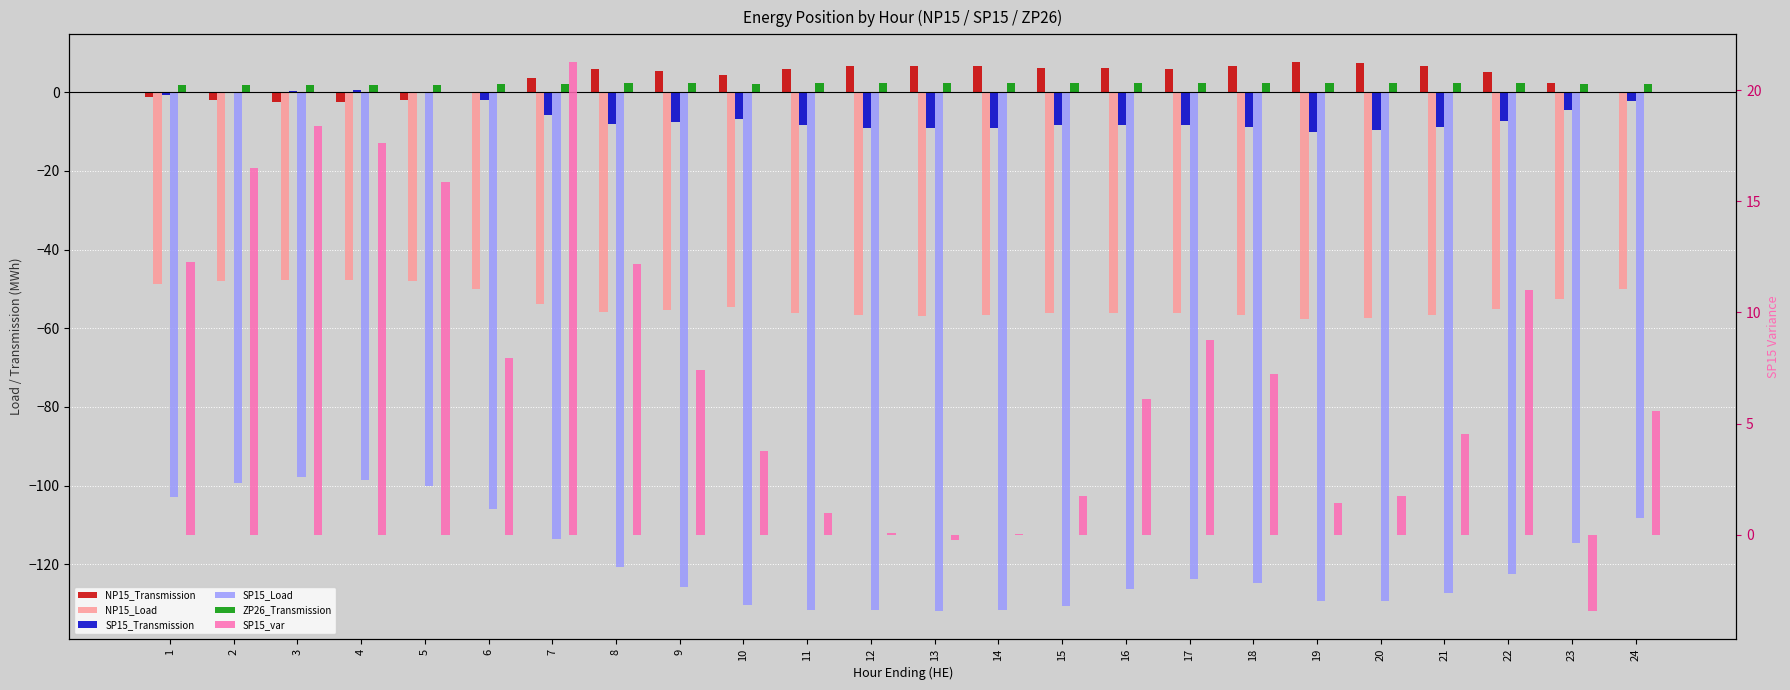

At how many categories does at least one series exceed -63?

24